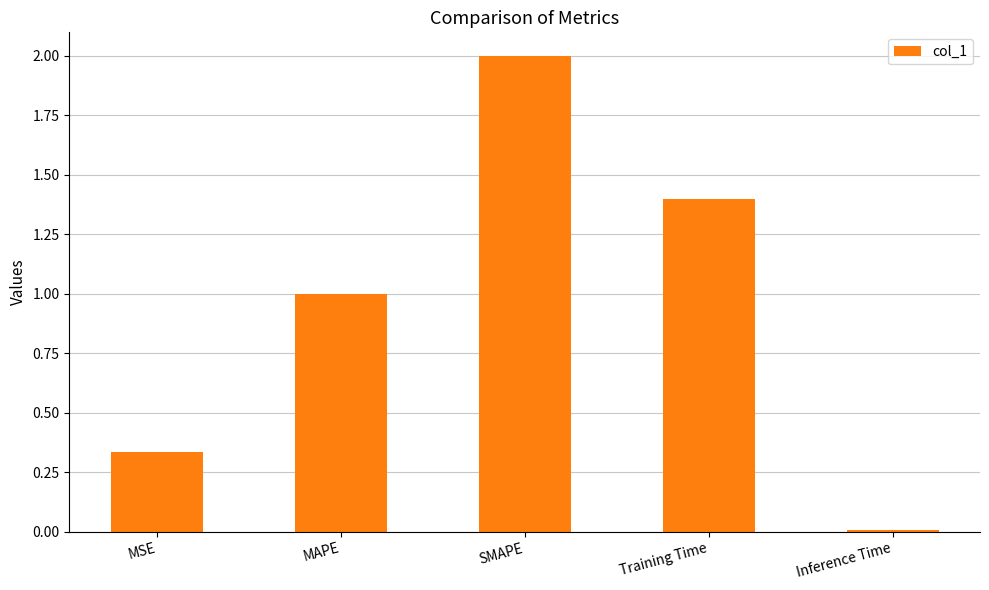

What position from the right is Inference Time?

1